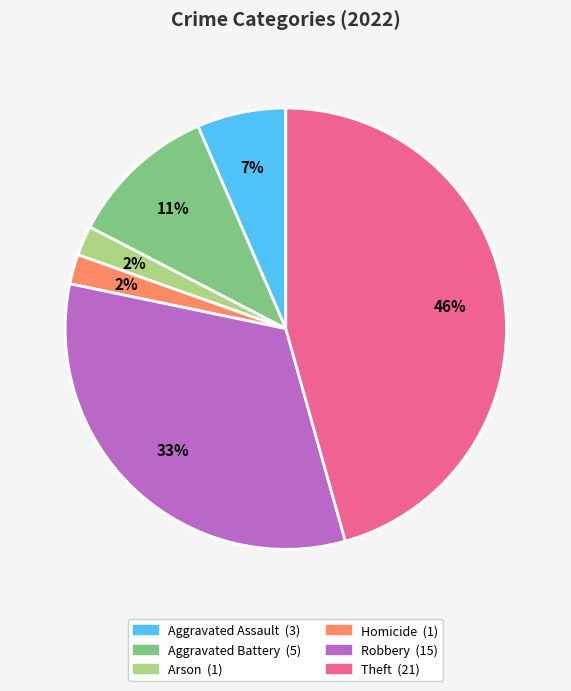

Does any single category account for the majority?

No